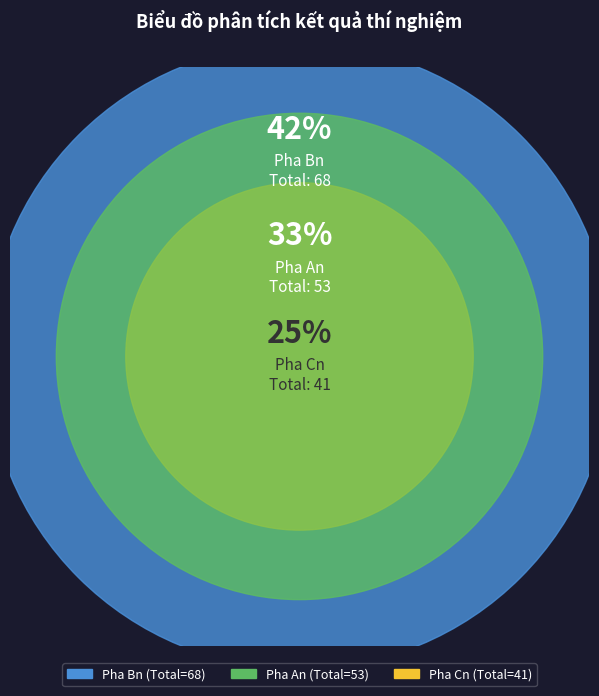

Which series has the largest range (max minus min)?

Pha An